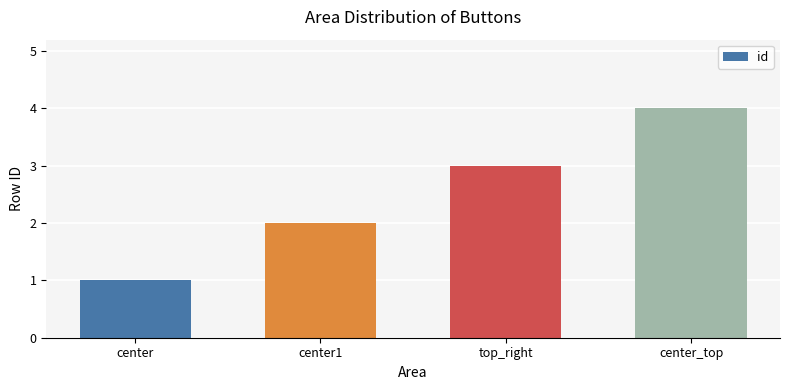

The chart shows a value of 3 at center1. True or false?

False